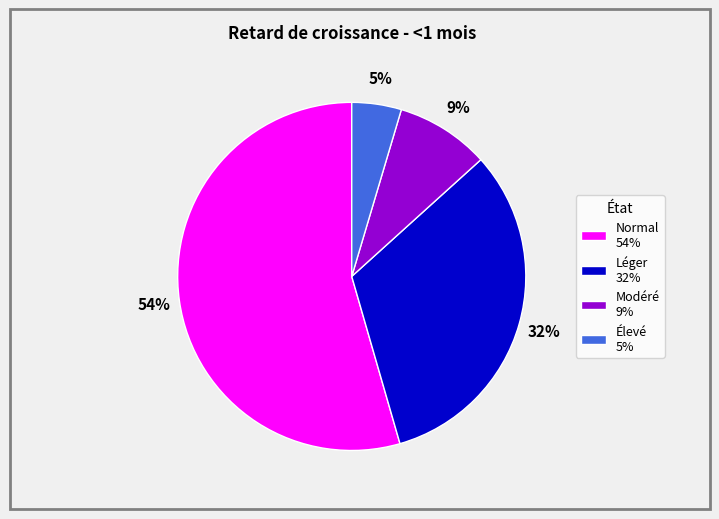

Is it true that Normal 54% is 63% of the pie?

False